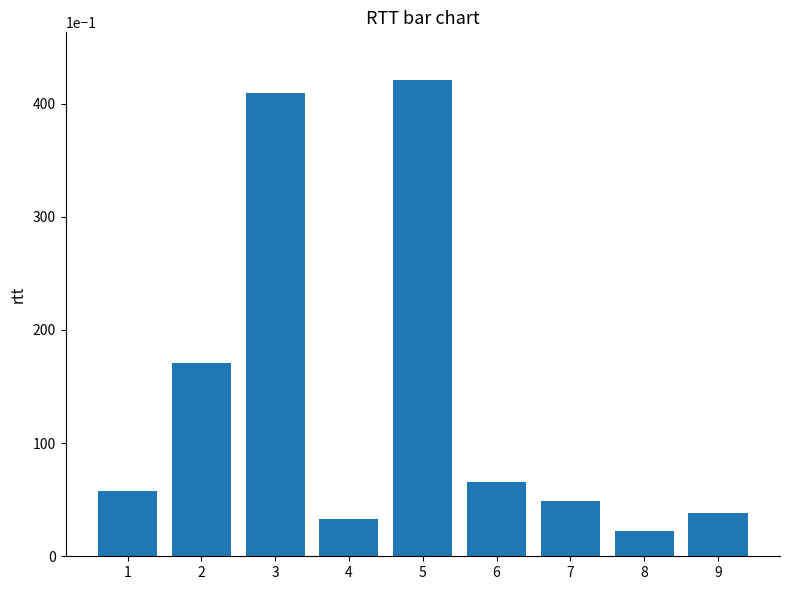

At which label does the data first exceed 5?

1